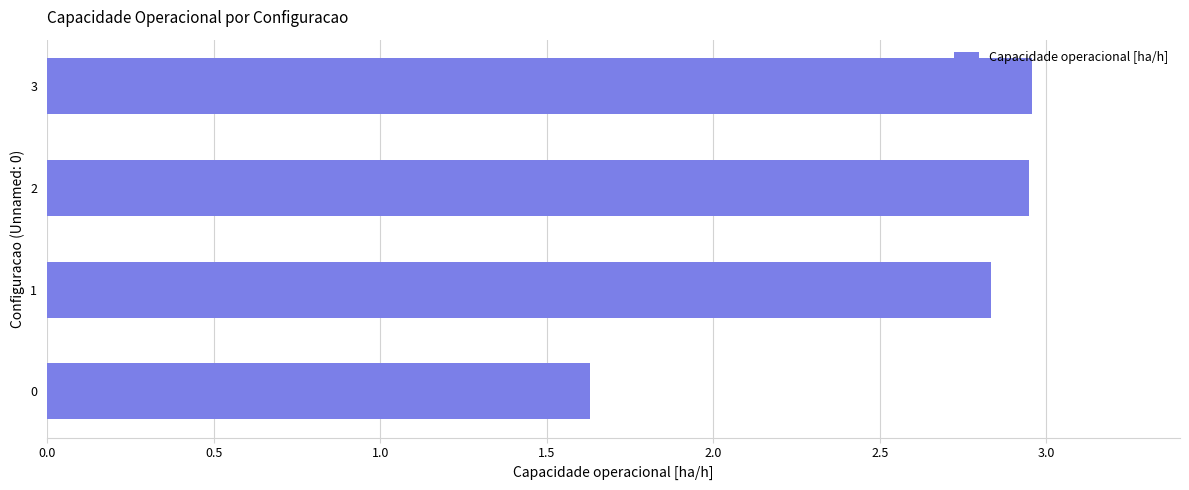

What is the smallest value displayed?

1.6